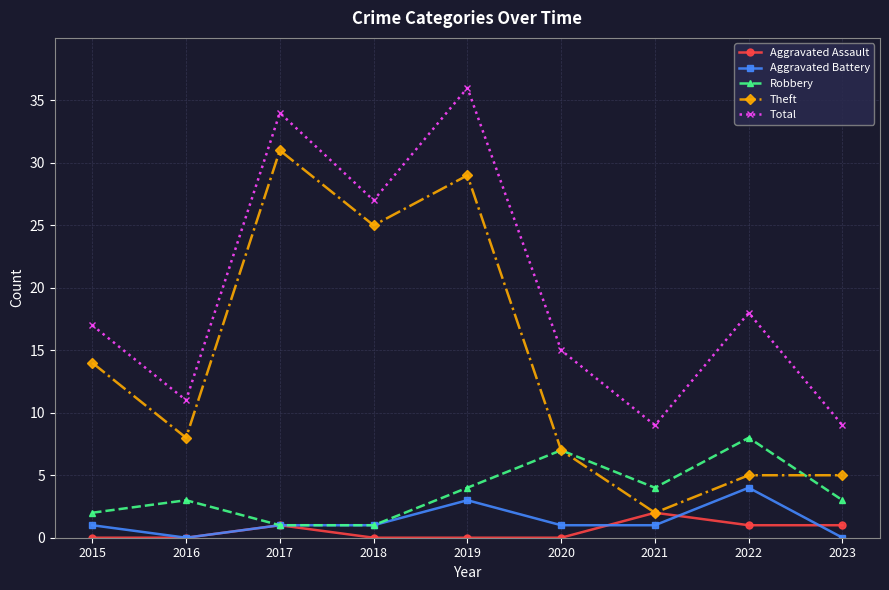

What is the maximum value for Total?

36